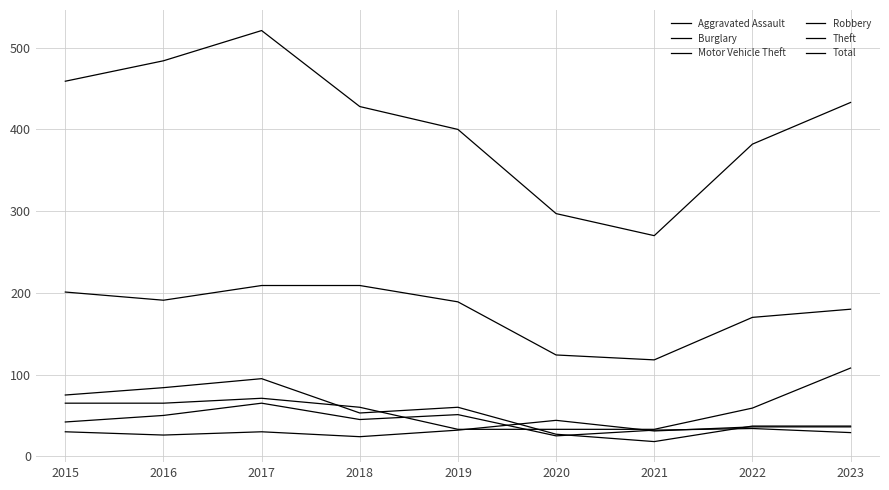

Rank the series at 2016 from lowest to highest value.

Aggravated Assault, Robbery, Motor Vehicle Theft, Burglary, Theft, Total